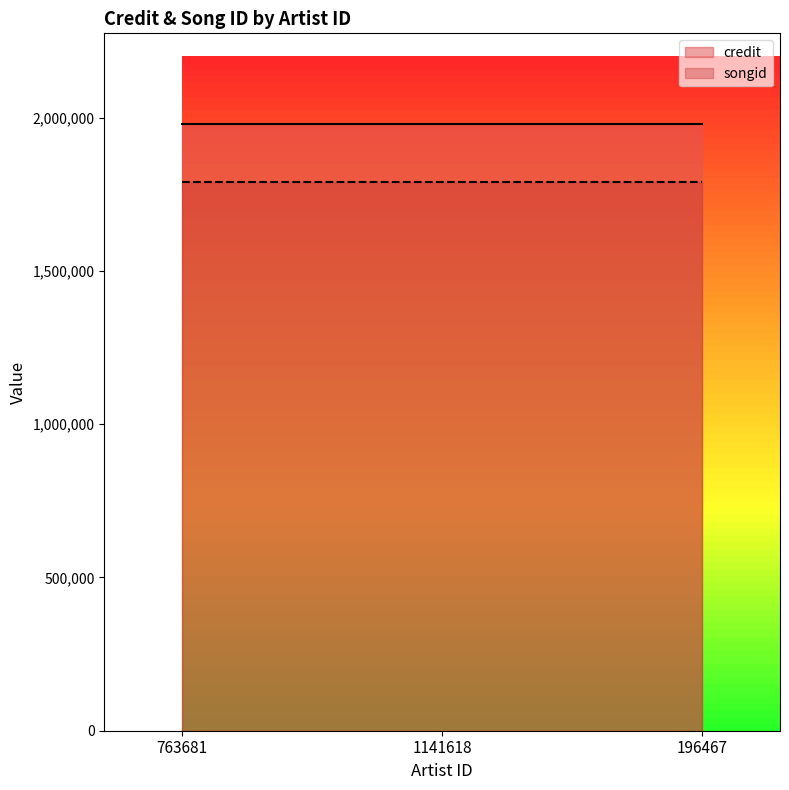

The credit series shows 1978593 at 1141618. True or false?

True